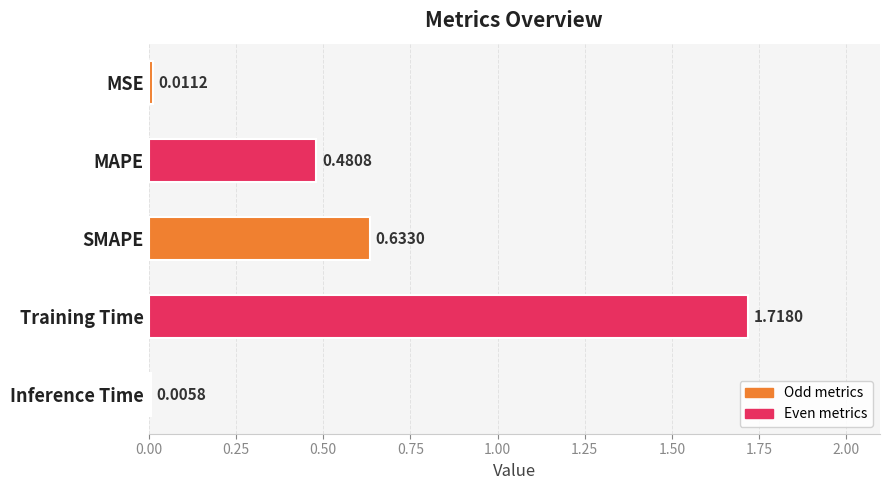

At which category does the chart reach its peak across all series?

Training Time